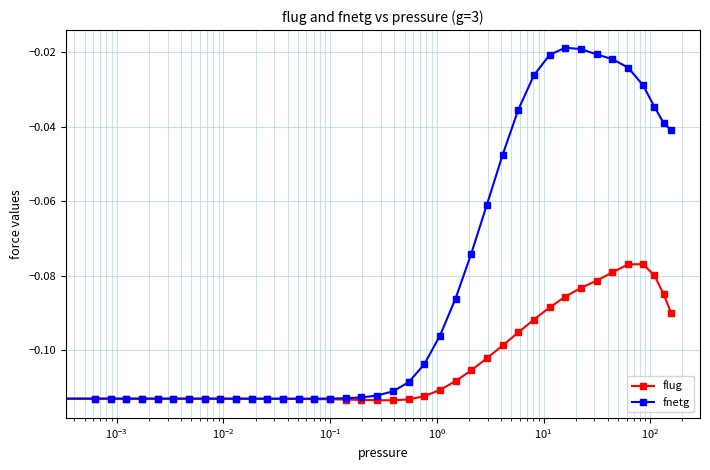

Rank the series by their average value, from highest to lowest.

fnetg, flug